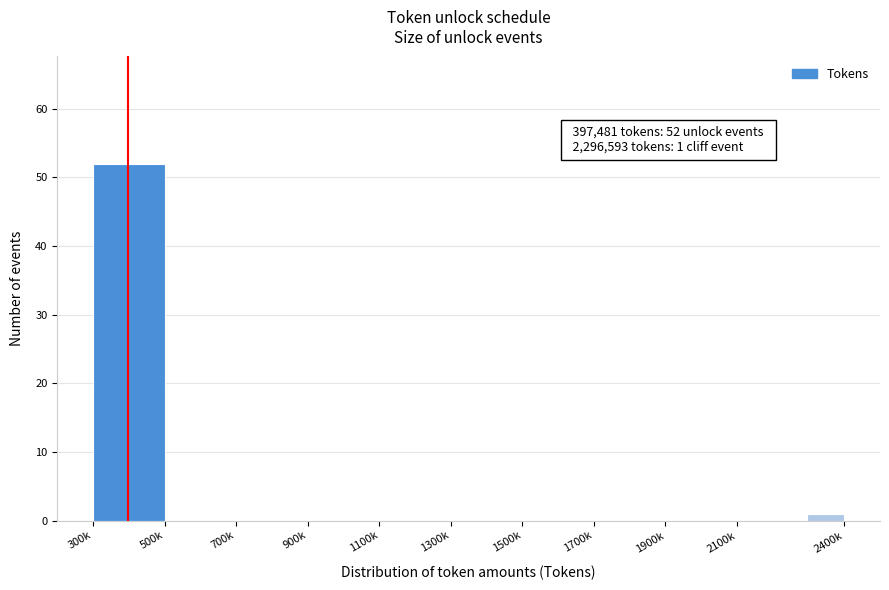

Reading left to right, extract all data points from this chart.

300k=52	500k=0	700k=0	900k=0	1100k=0	1300k=0	1500k=0	1700k=0	1900k=0	2100k=0	2400k=1